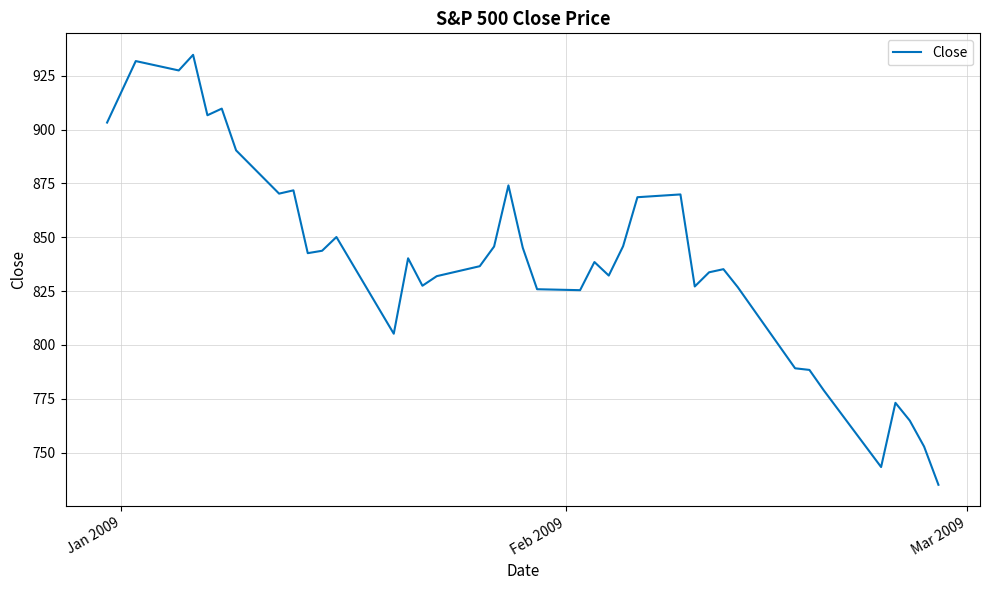

How many lines are shown in the chart?

1